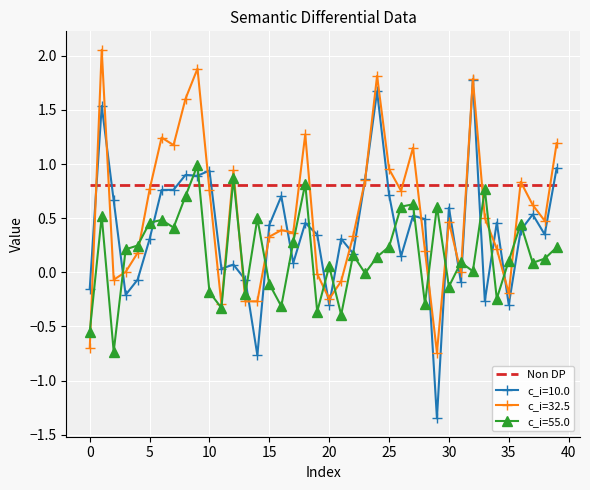

Which series has the largest range (max minus min)?

c_i=10.0